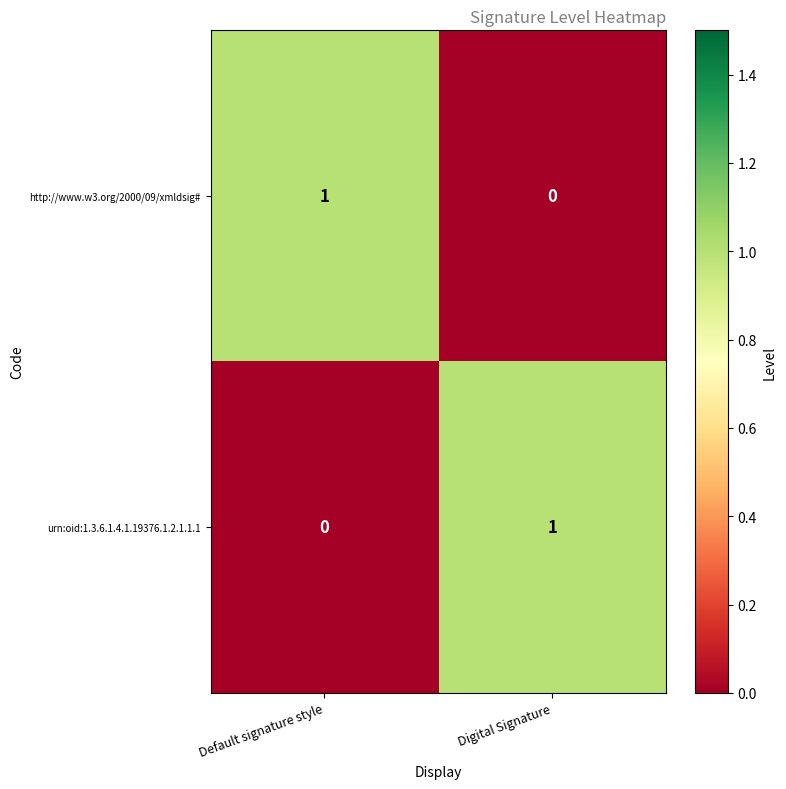

Which category has the highest value in the urn:oid:1.3.6.1.4.1.19376.1.2.1.1.1 series?

Digital Signature